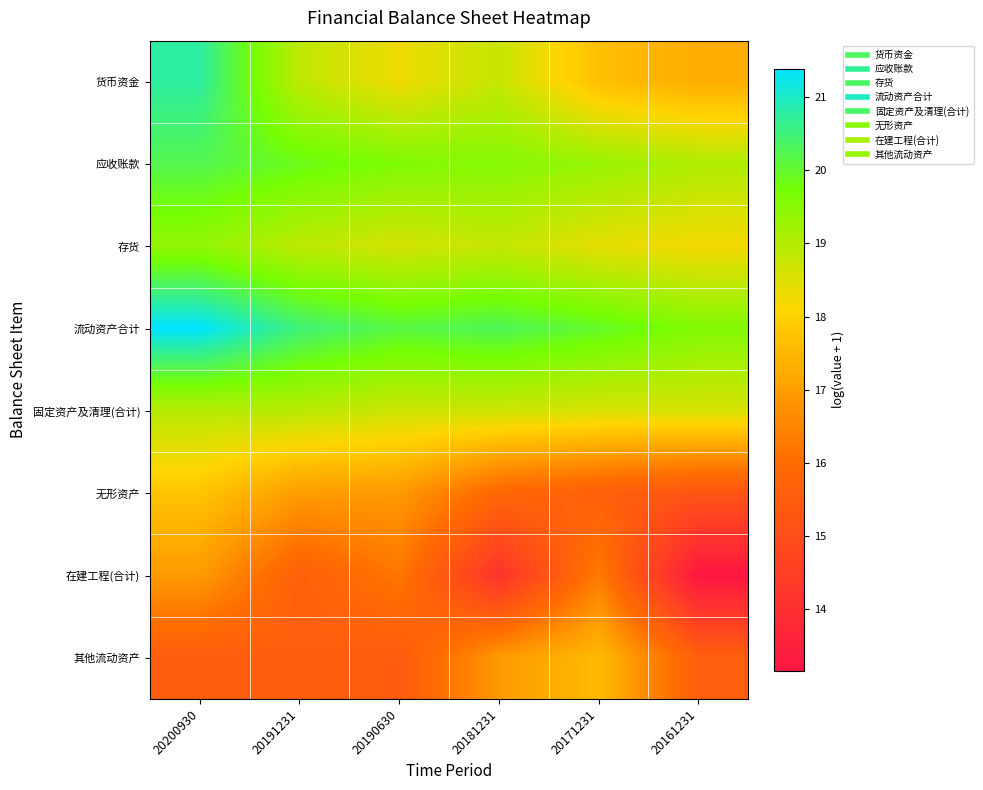

Rank the series at 20171231 from highest to lowest value.

流动资产合计, 应收账款, 固定资产及清理(合计), 存货, 货币资金, 其他流动资产, 在建工程(合计), 无形资产